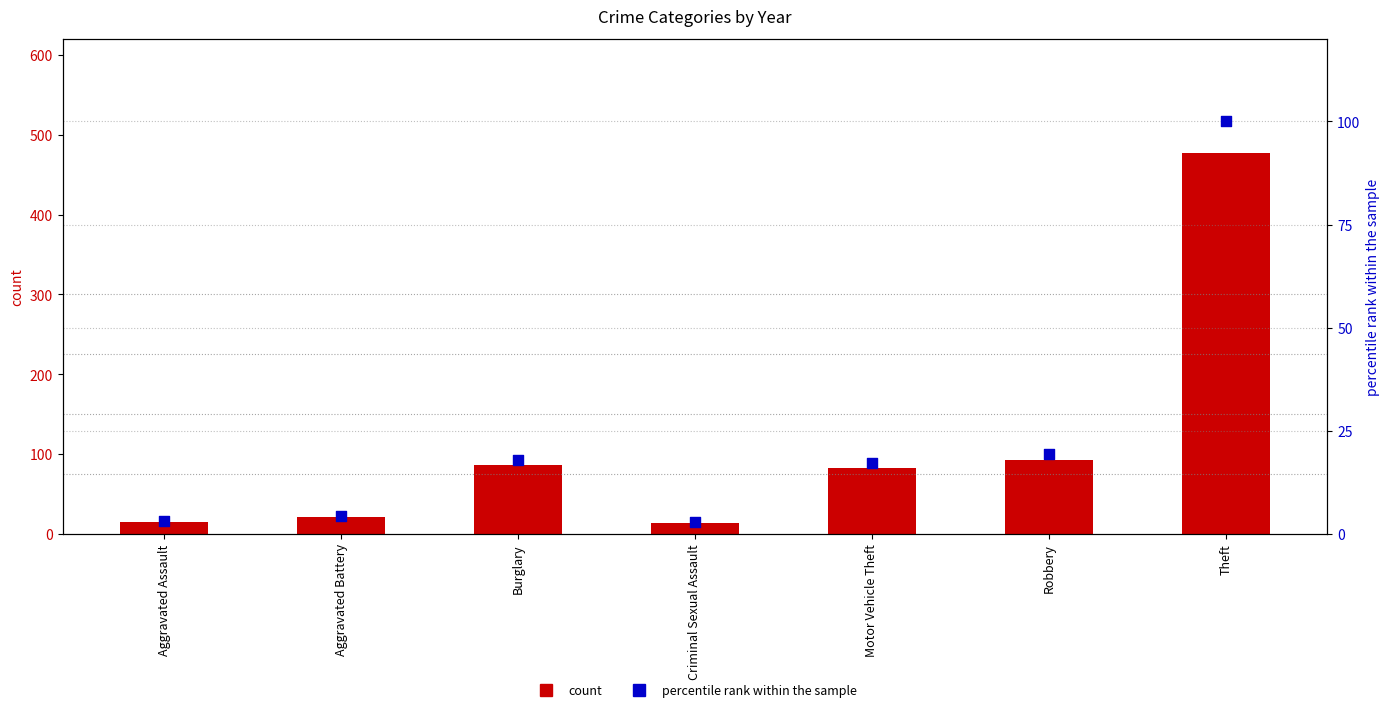

Between Aggravated Assault and Aggravated Battery, which is larger?

Aggravated Battery